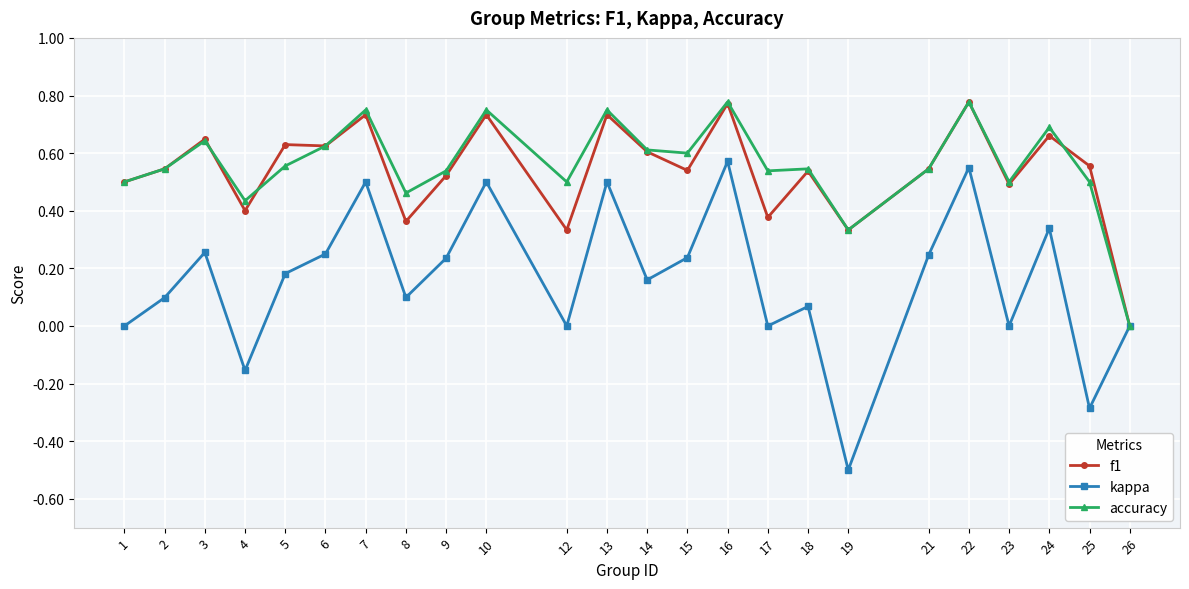

In kappa, how many points are higher than both neighbors (excluding endpoints)?

8